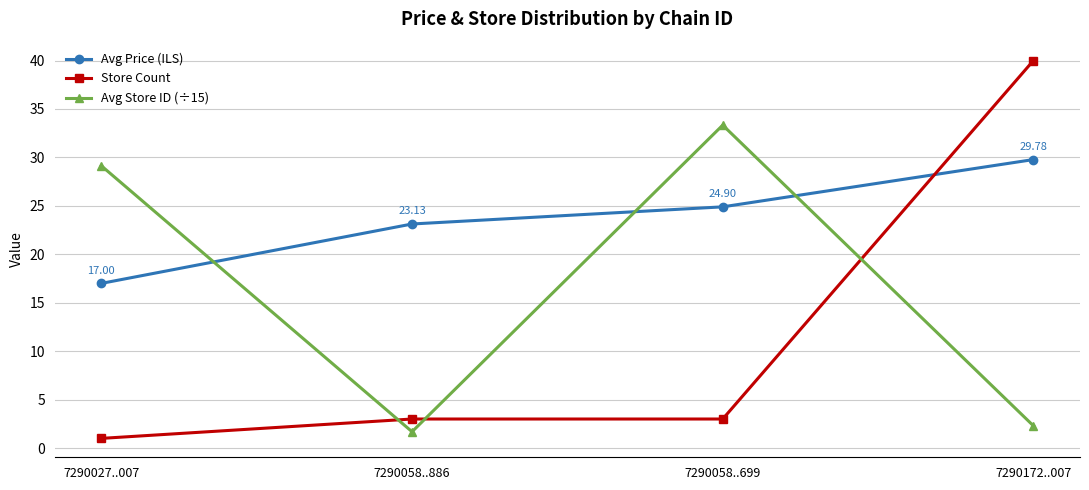

What are all the series names shown in the legend?

Avg Price (ILS), Store Count, Avg Store ID (÷15)